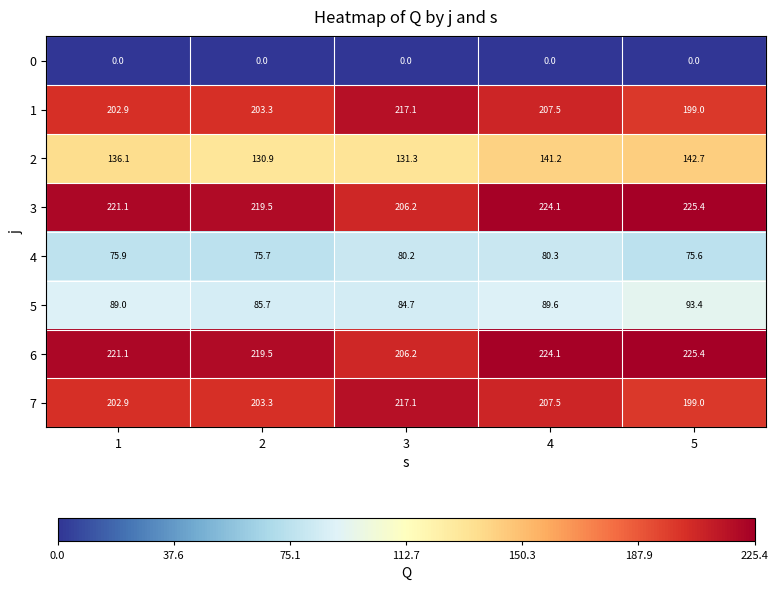

List the labels in order of 4 value, smallest first.

5, 2, 1, 3, 4